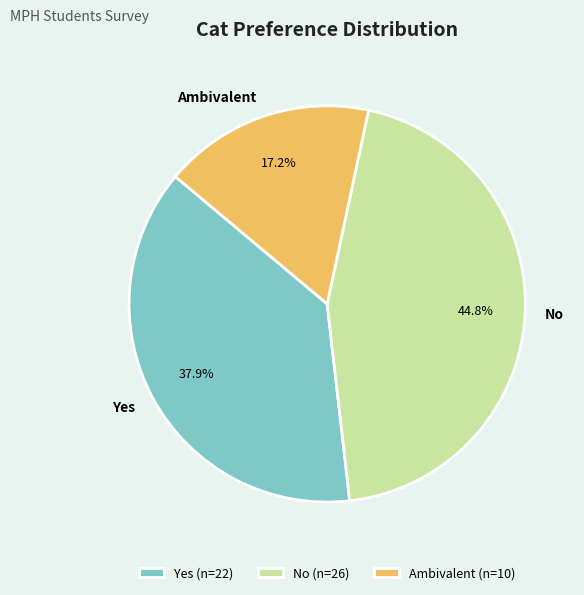

Does No account for over 50% of the chart?

No